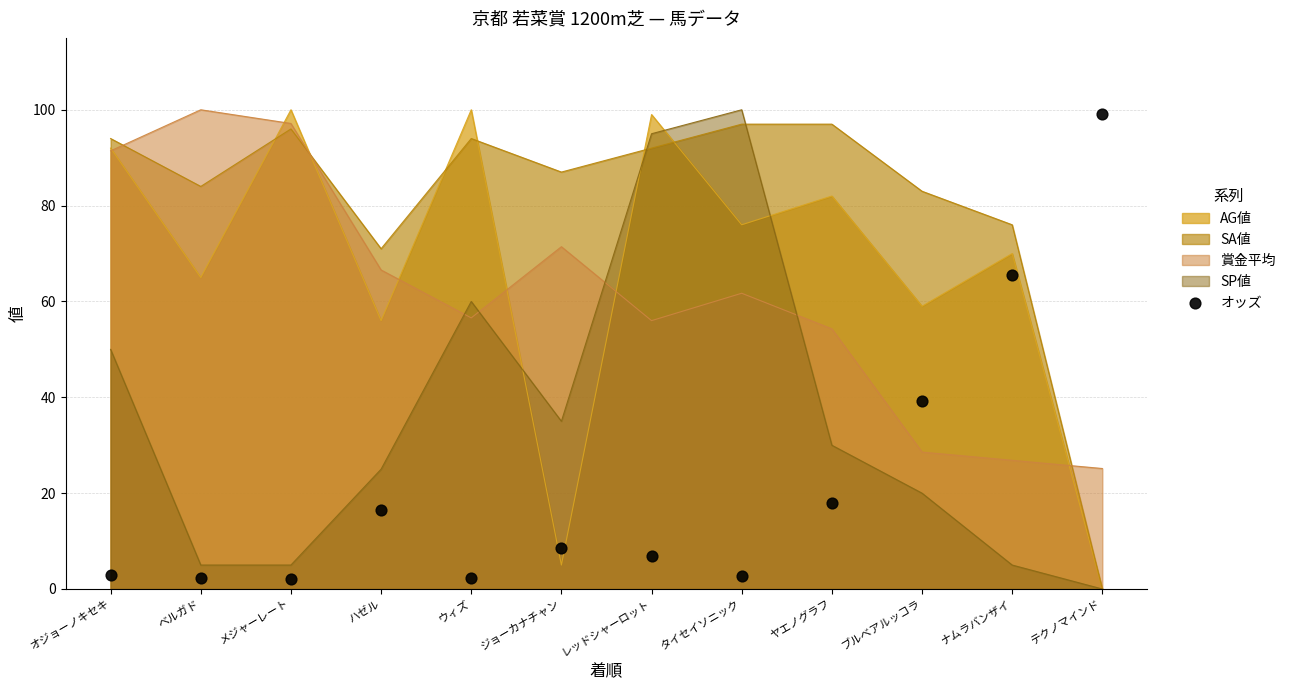

True or false: SP値 and 賞金平均 cross at least once.

True